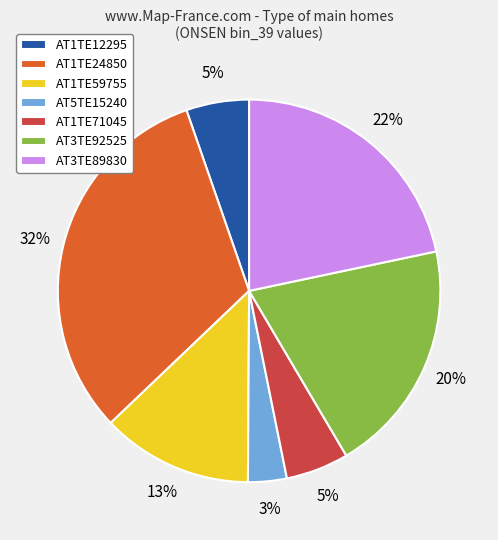

To the nearest percent, what percentage of the pie is AT1TE59755?

13%